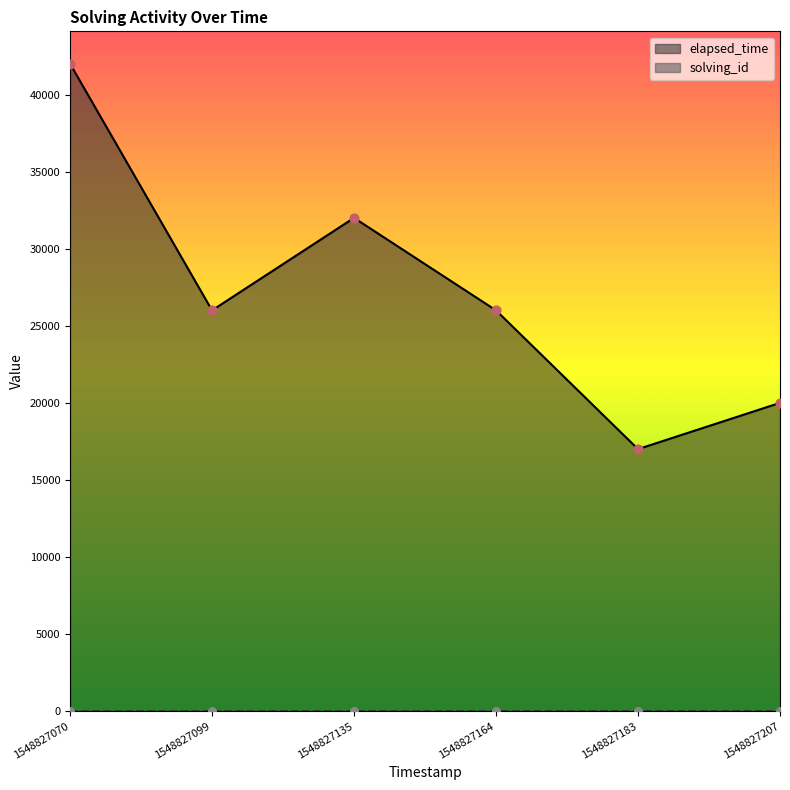

At how many categories does at least one series exceed 20430?

4